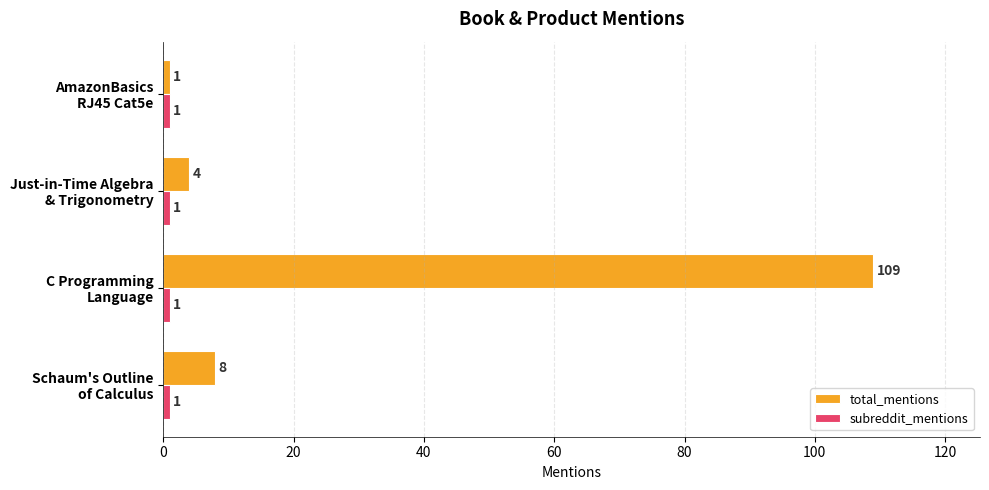

Which series has the widest spread of values?

total_mentions